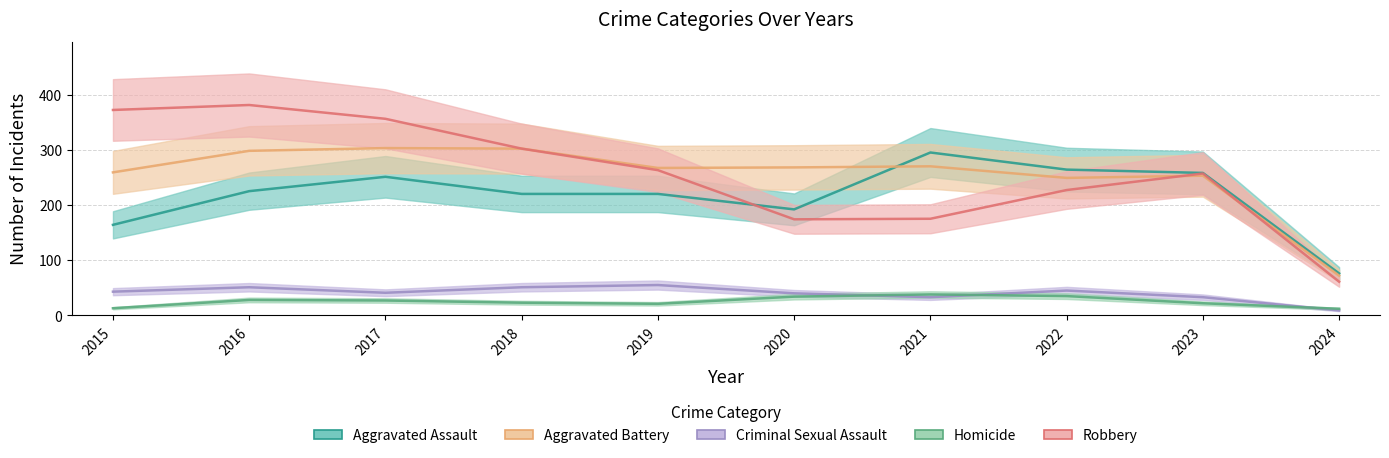

Reading right to left, list all the values displayed in this chart.

Aggravated Assault: 2024=76	2023=258	2022=264	2021=295	2020=192	2019=220	2018=220	2017=251	2016=225	2015=164
Aggravated Battery: 2024=72	2023=253	2022=249	2021=270	2020=268	2019=267	2018=302	2017=303	2016=298	2015=259
Criminal Sexual Assault: 2024=9	2023=33	2022=45	2021=33	2020=40	2019=55	2018=51	2017=41	2016=51	2015=43
Homicide: 2024=12	2023=22	2022=35	2021=38	2020=34	2019=21	2018=23	2017=27	2016=28	2015=13
Robbery: 2024=61	2023=257	2022=227	2021=175	2020=174	2019=263	2018=302	2017=356	2016=381	2015=372